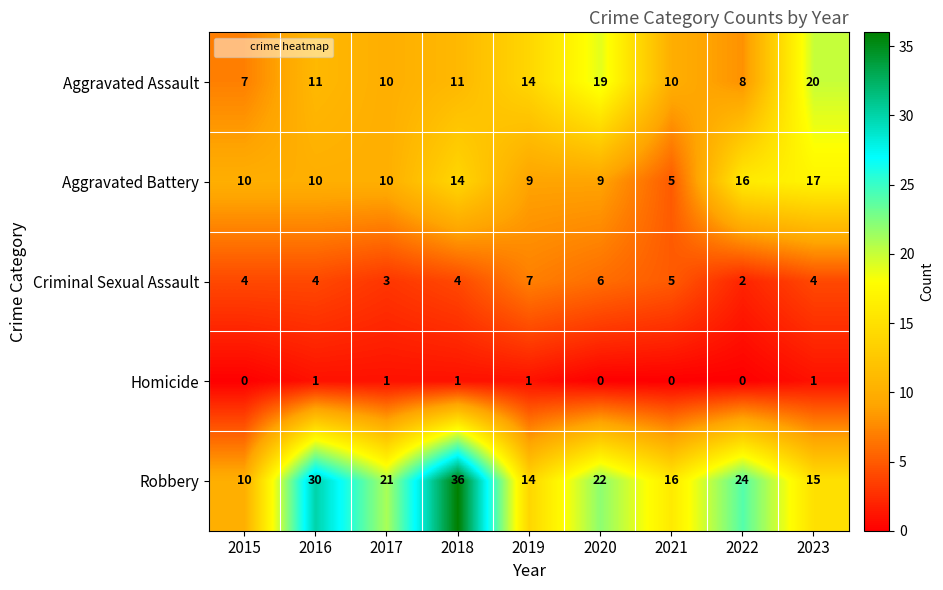

What is the total value across all series at 2020?

56